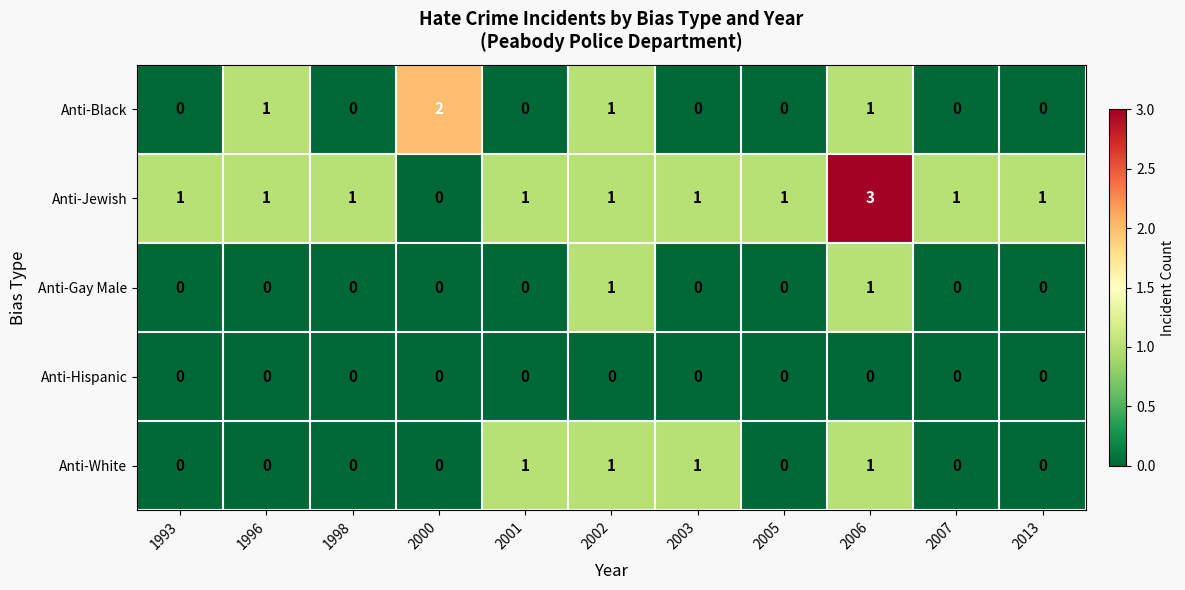

Count the number of categories in the chart.

11